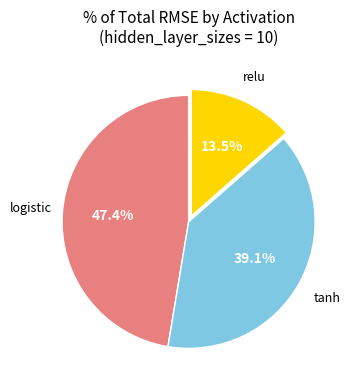

Is there a majority slice in this chart?

No